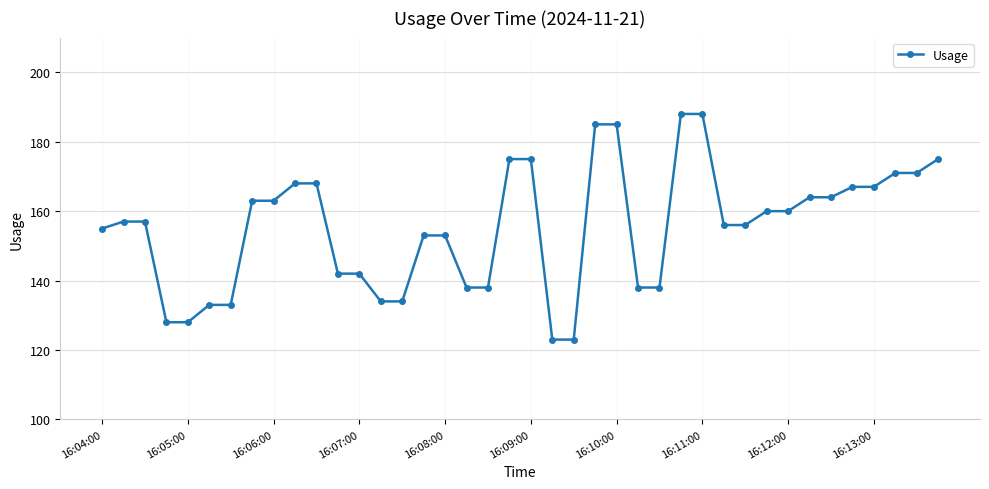

What is the value of the 19th point from the left?

138